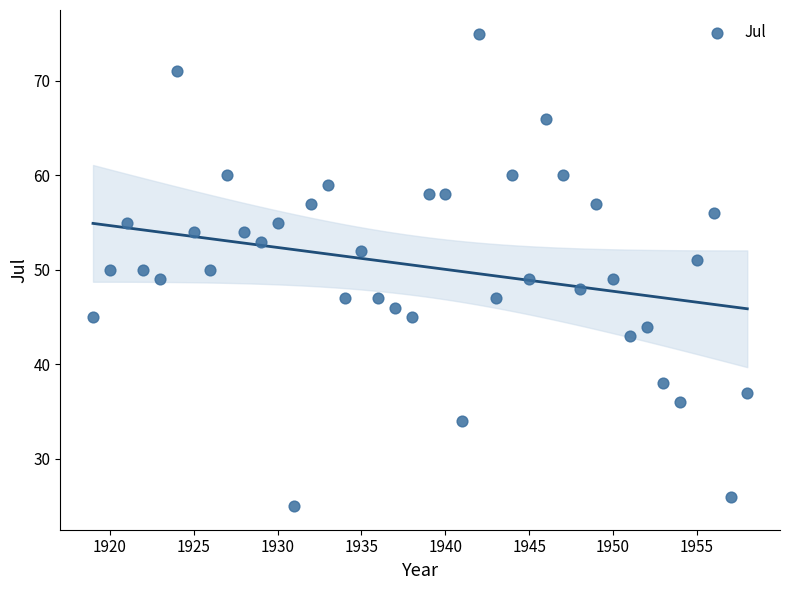

What is the range of X values (max minus min)?

39